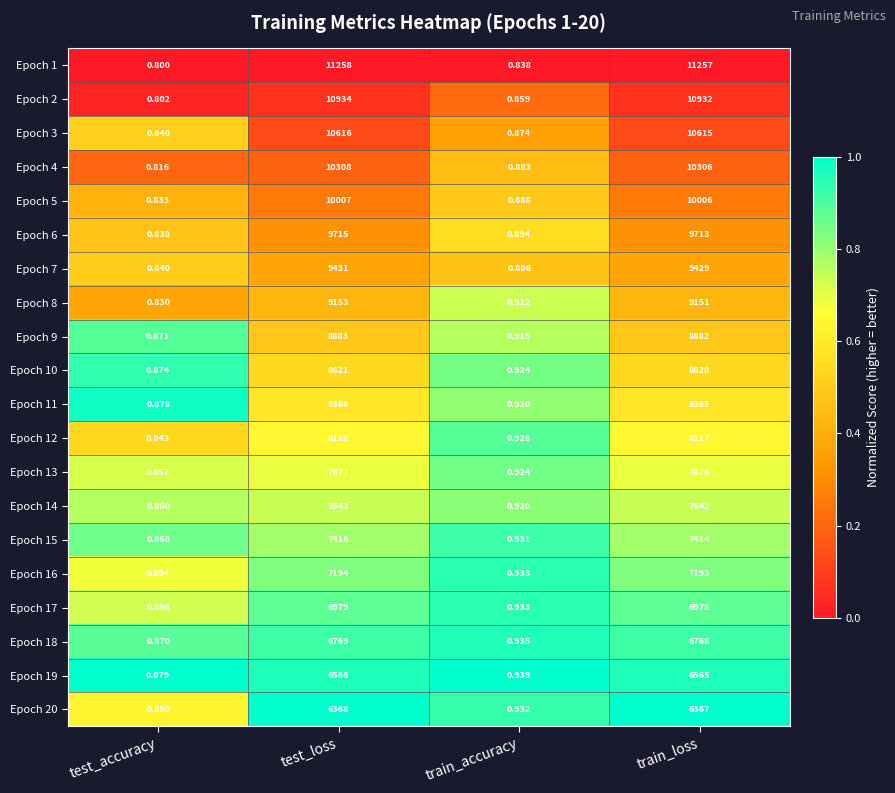

Is the value of Epoch 10 at test_accuracy greater than the value of Epoch 3 at train_loss?

No